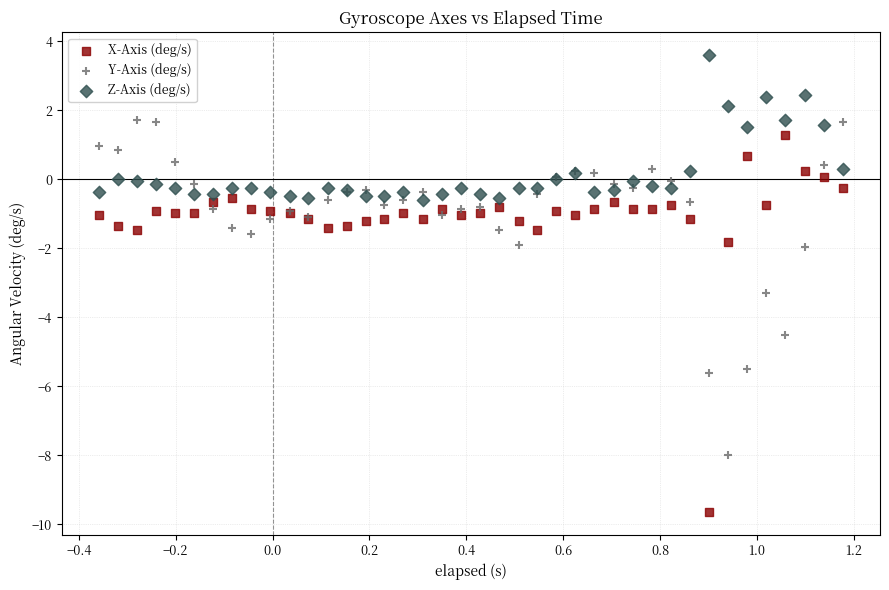

Which series contains the lowest Y value?

X-Axis (deg/s)